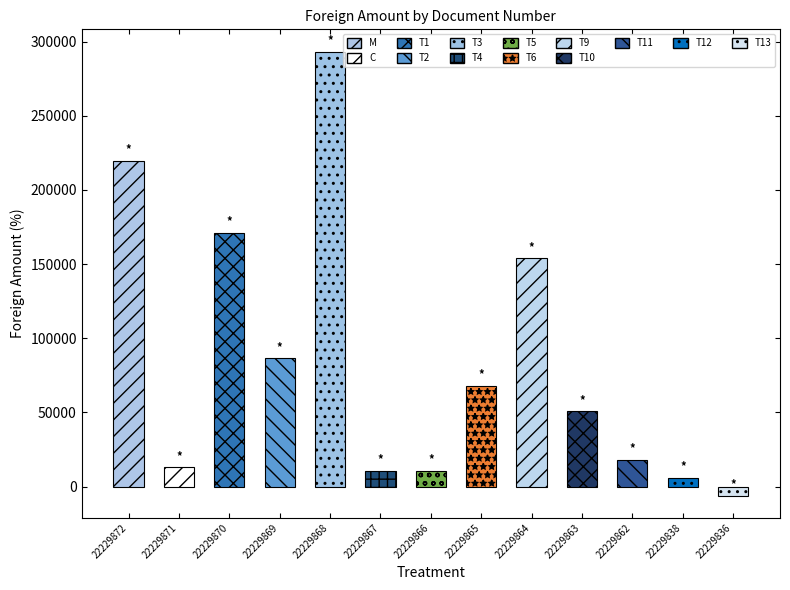

Reading right to left, transcribe all the data shown in this chart.

-6147.6	5901.6	18119.0	50732.2	154046.3	68036.4	10801.5	10672.0	293333.2	86448.6	171030.2	12881.9	219656.3